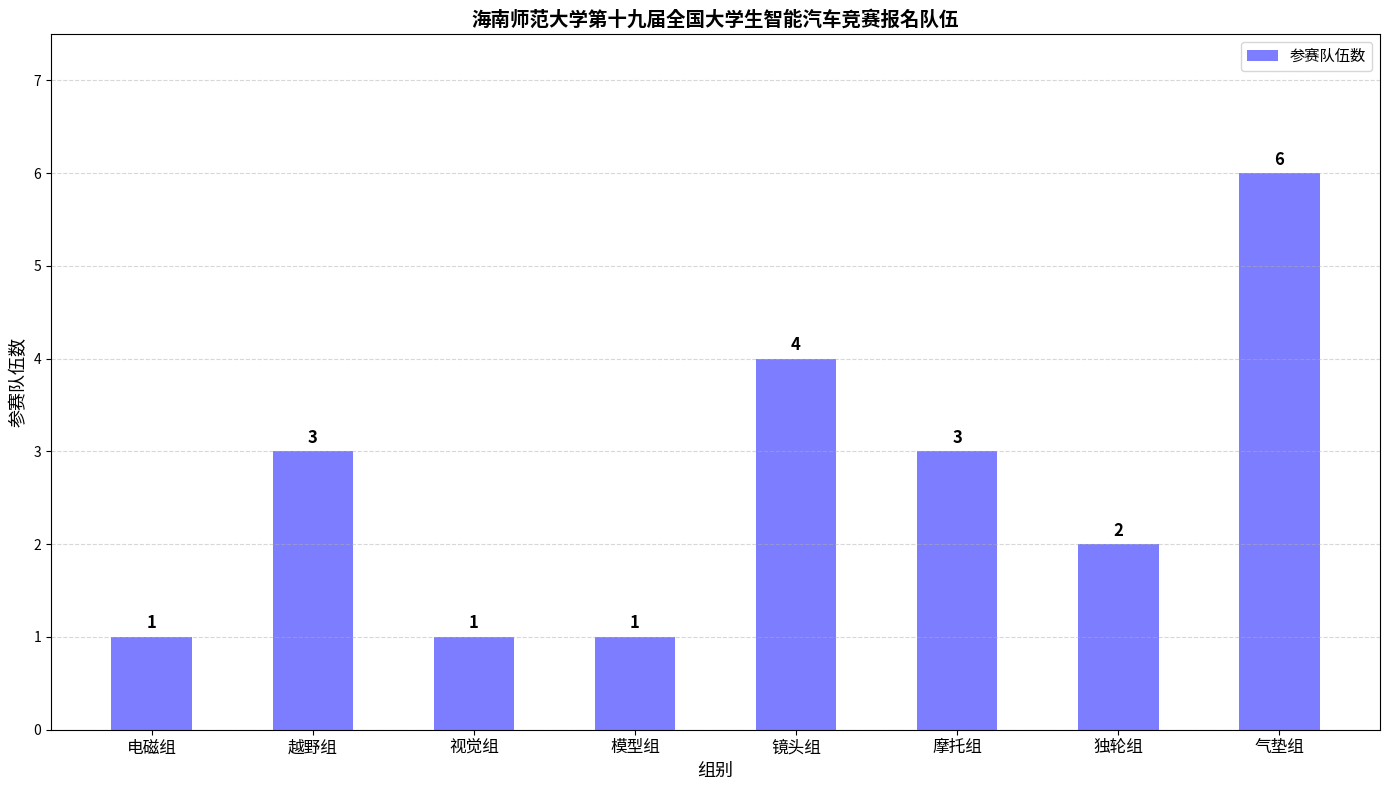

Between 越野组 and 独轮组, which is larger?

越野组